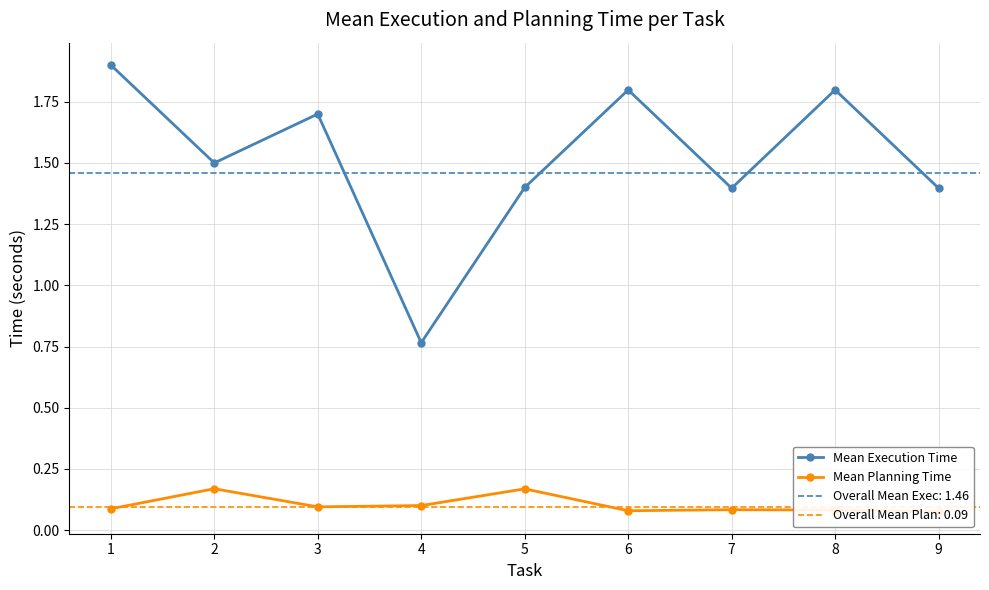

What is the difference between the Mean Execution Time values at 7 and 6?

0.4